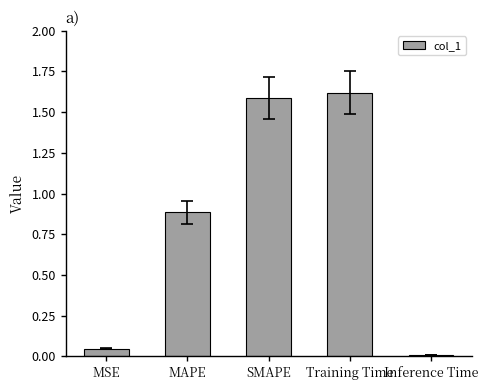

How many distinct data groups are displayed?

1